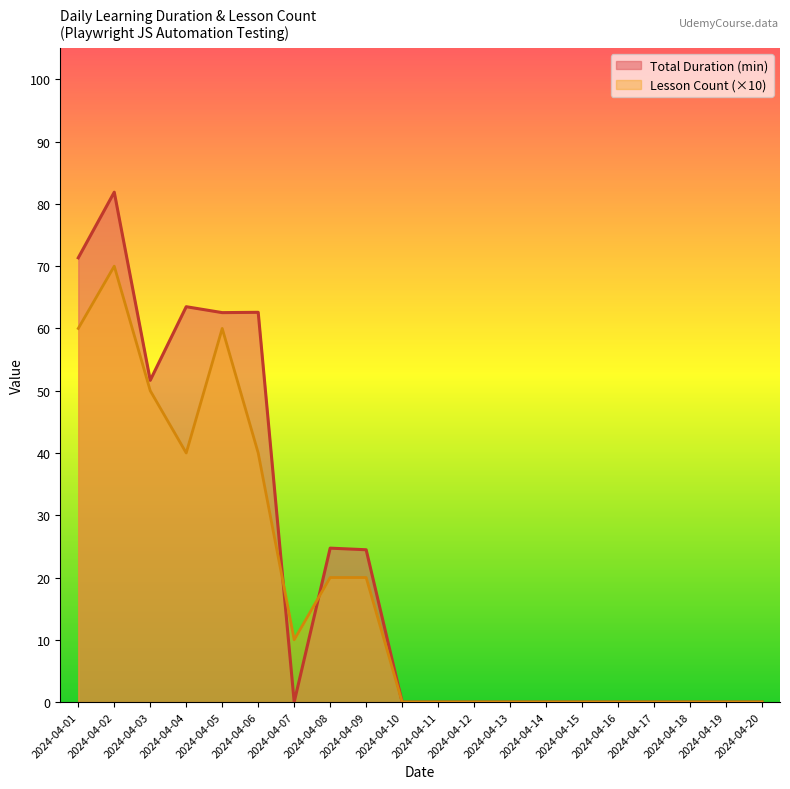

Reading left to right, extract all data points from this chart.

Total Duration: 2024-04-01=71.3	2024-04-02=81.9	2024-04-03=51.7	2024-04-04=63.5	2024-04-05=62.5	2024-04-06=62.6	2024-04-07=0.0	2024-04-08=24.7	2024-04-09=24.5	2024-04-10=0.0	2024-04-11=0.0	2024-04-12=0.0	2024-04-13=0.0	2024-04-14=0.0	2024-04-15=0.0	2024-04-16=0.0	2024-04-17=0.0	2024-04-18=0.0	2024-04-19=0.0	2024-04-20=0.0
Lesson Count: 2024-04-01=60.0	2024-04-02=70.0	2024-04-03=50.0	2024-04-04=40.0	2024-04-05=60.0	2024-04-06=40.0	2024-04-07=10.0	2024-04-08=20.0	2024-04-09=20.0	2024-04-10=0.0	2024-04-11=0.0	2024-04-12=0.0	2024-04-13=0.0	2024-04-14=0.0	2024-04-15=0.0	2024-04-16=0.0	2024-04-17=0.0	2024-04-18=0.0	2024-04-19=0.0	2024-04-20=0.0